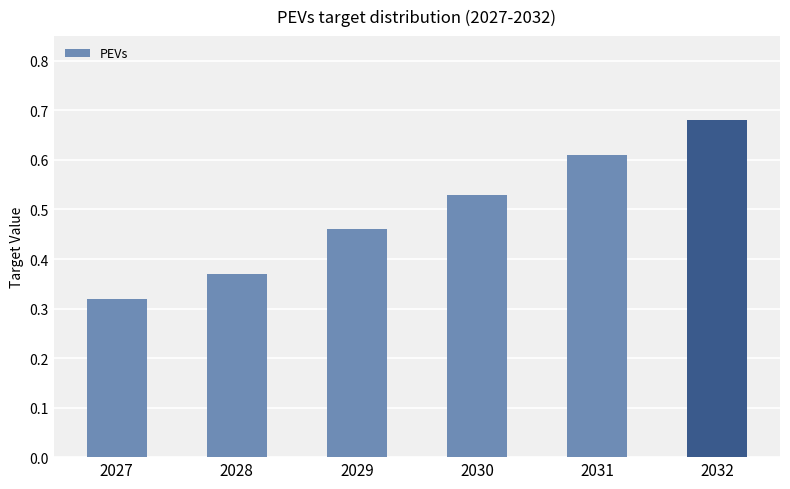

The chart shows a value of 1.2 at 2032. True or false?

False